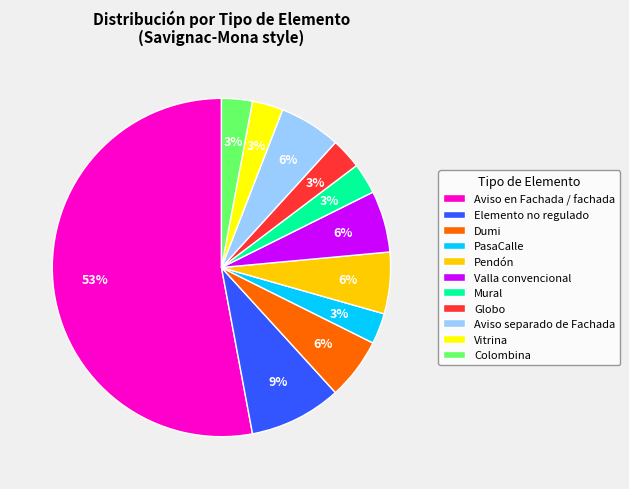

How many slices are in this pie chart?

11